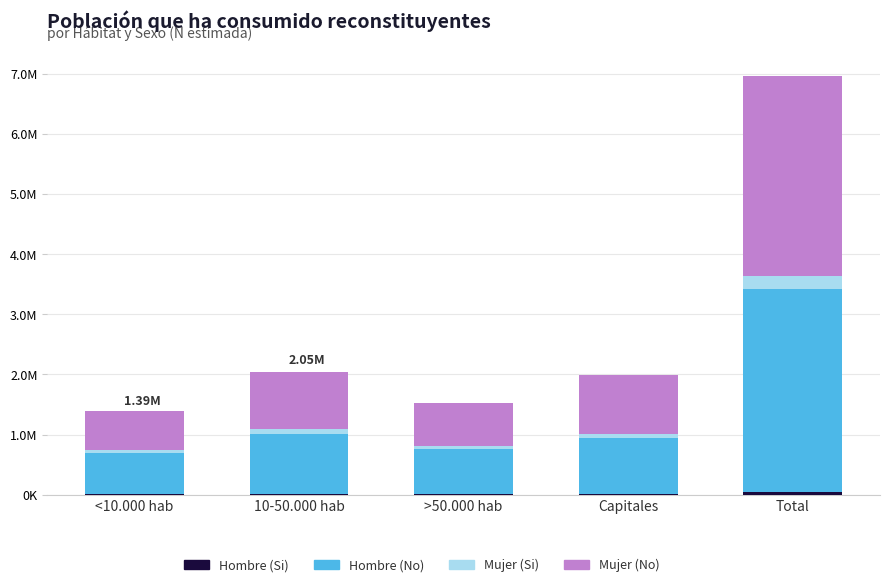

What is the difference between the second highest and second lowest values in the Mujer (No) series?

257207